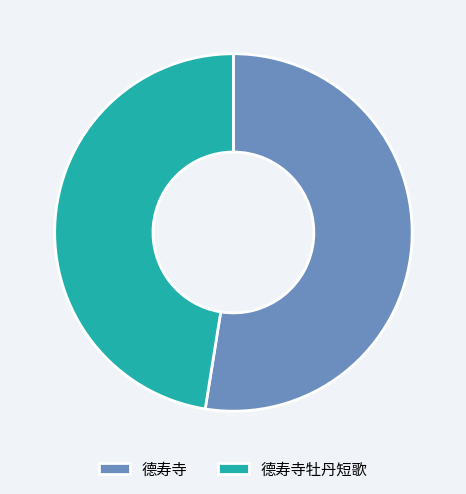

Is it true that 德寿寺牡丹短歌 is 47% of the pie?

True